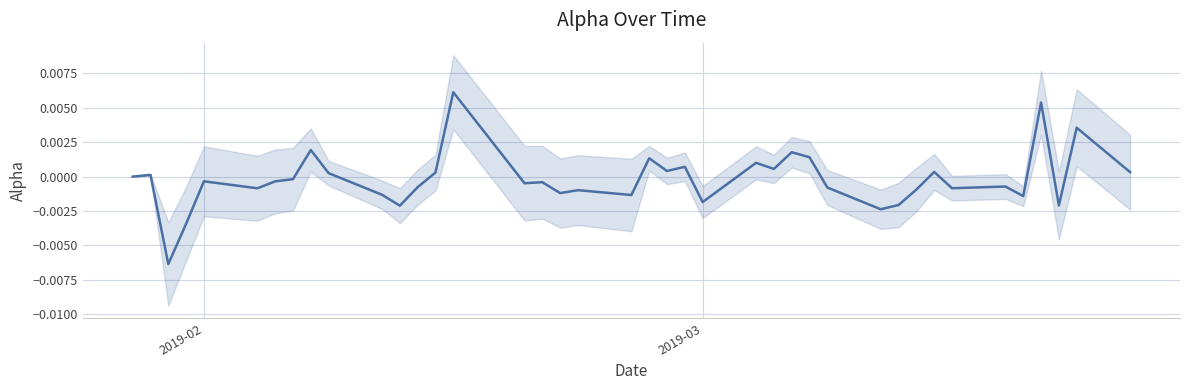

How many points are higher than both their immediate neighbors (excluding endpoints)?

14